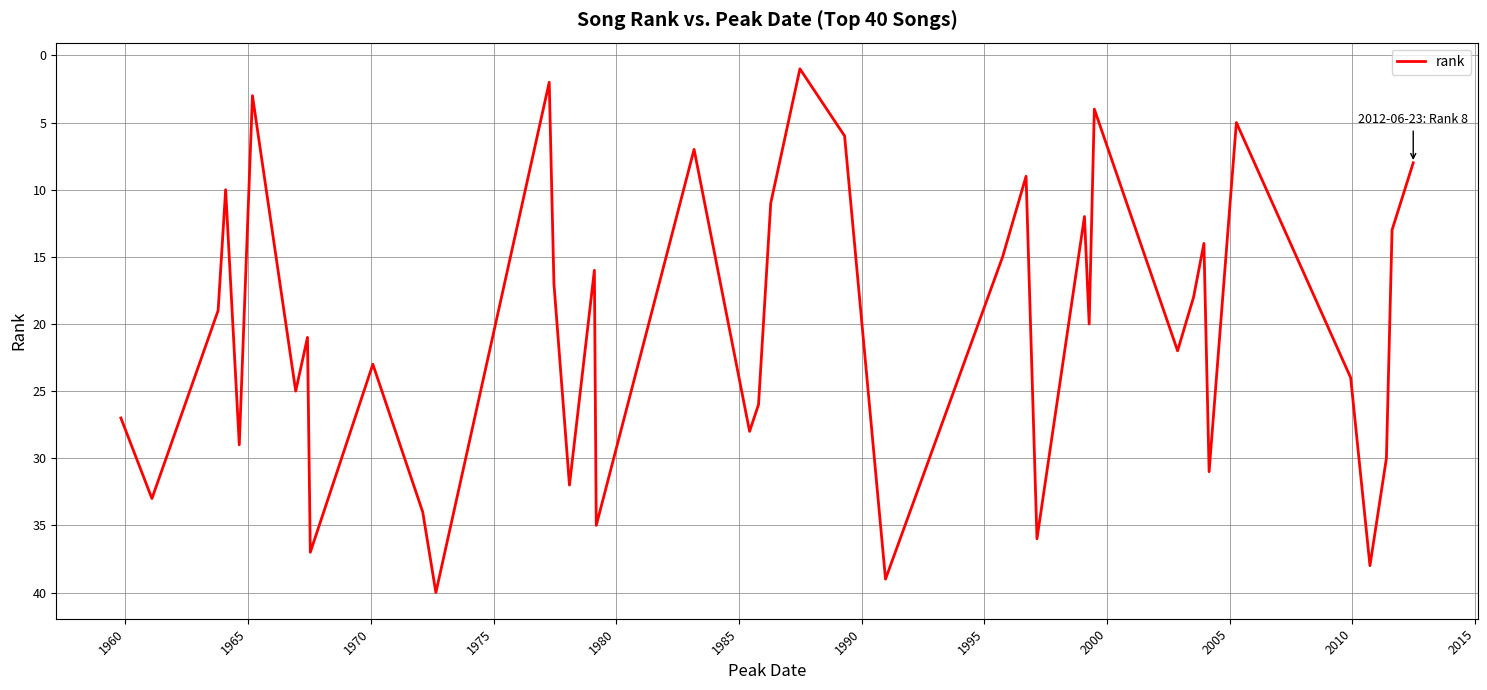

How many lines are shown in the chart?

1